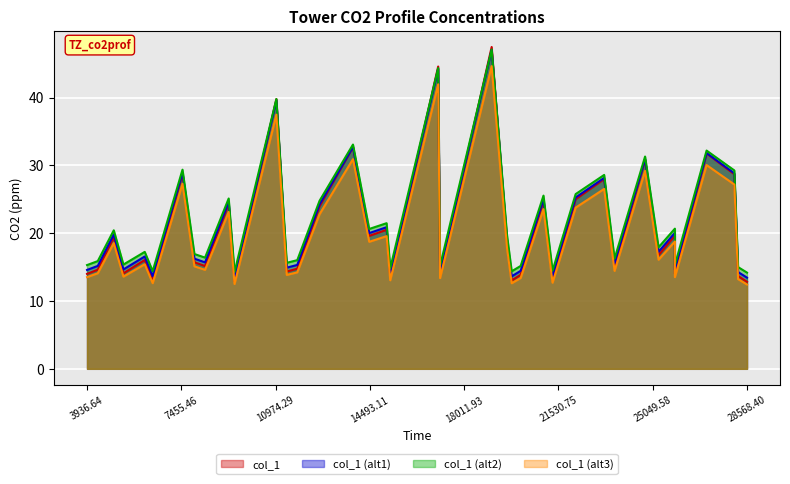

What is the approximate value at 28568.40?

13.4